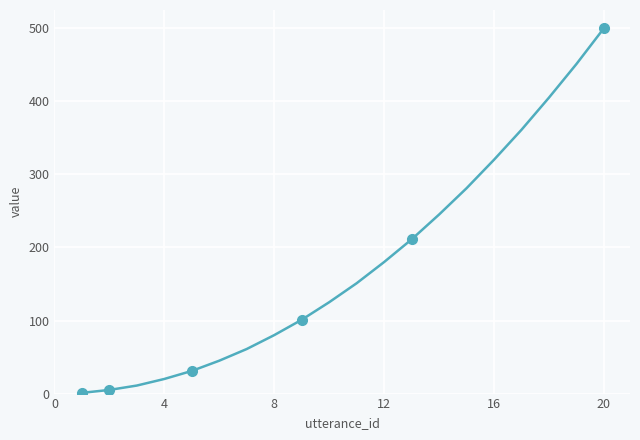

Reading left to right, list all the values displayed in this chart.

1	5	11	20	31	45	61	80	101	125	151	180	211	245	281	320	361	405	451	500